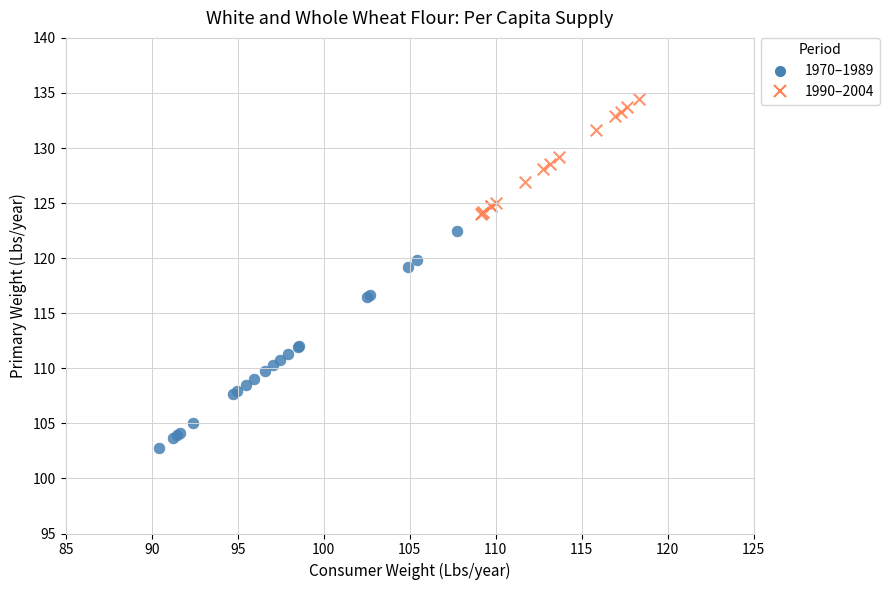

Which series contains the highest Y value?

1990–2004